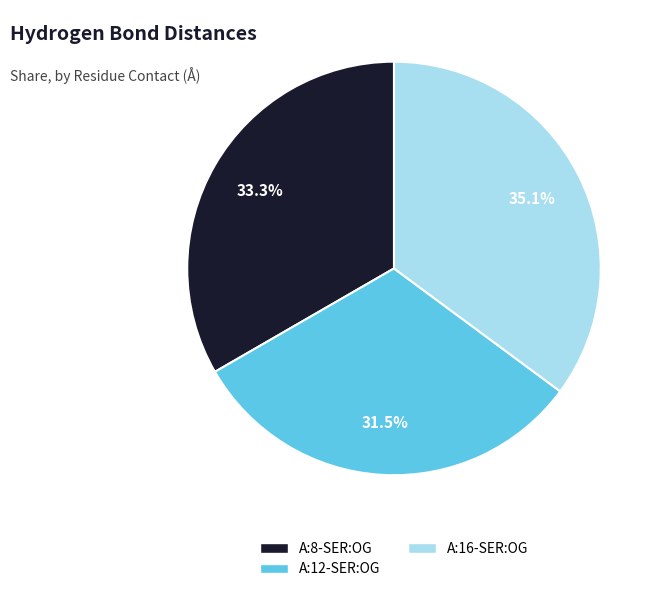

Rank the categories by value from highest to lowest.

A:16-SER:OG, A:8-SER:OG, A:12-SER:OG